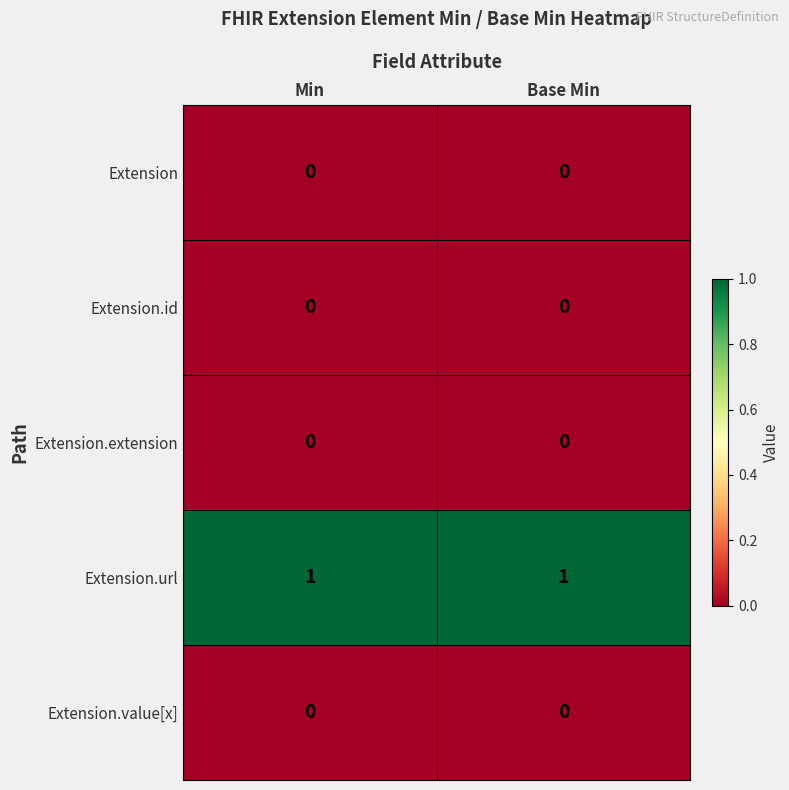

Which series has the largest total across all categories?

Extension.url